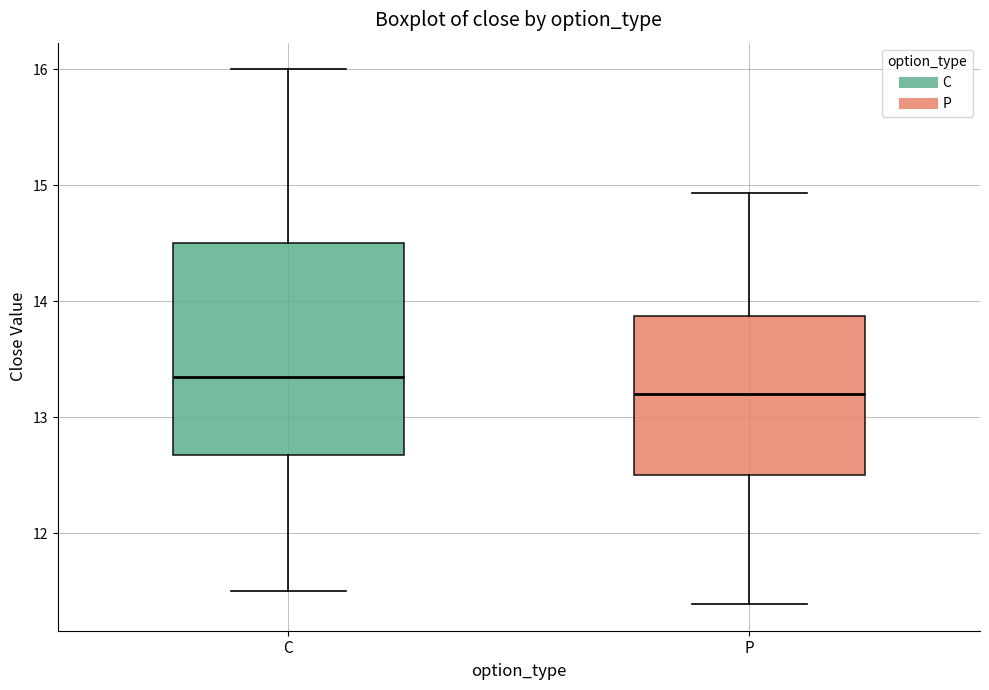

Which box's median line is the highest?

C